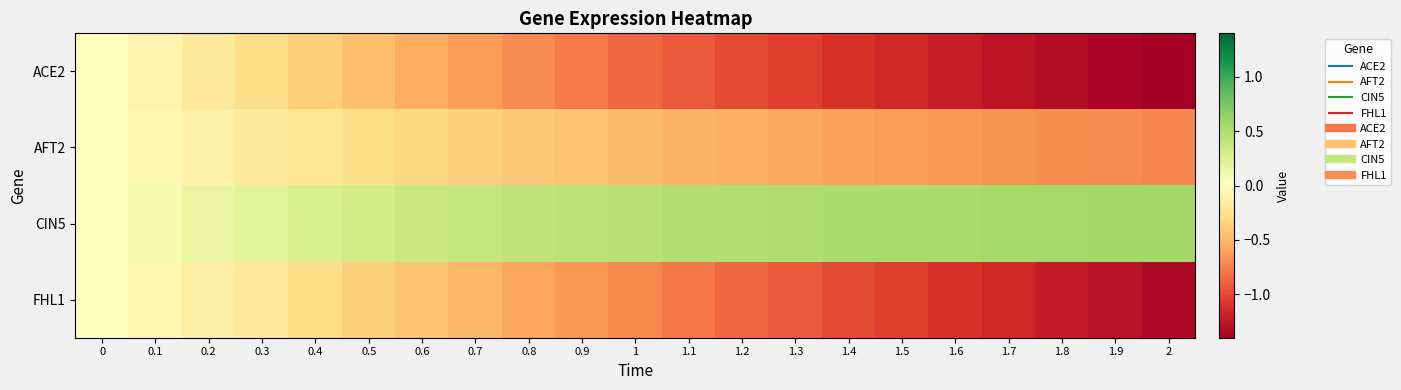

How many data points does each series have?

21